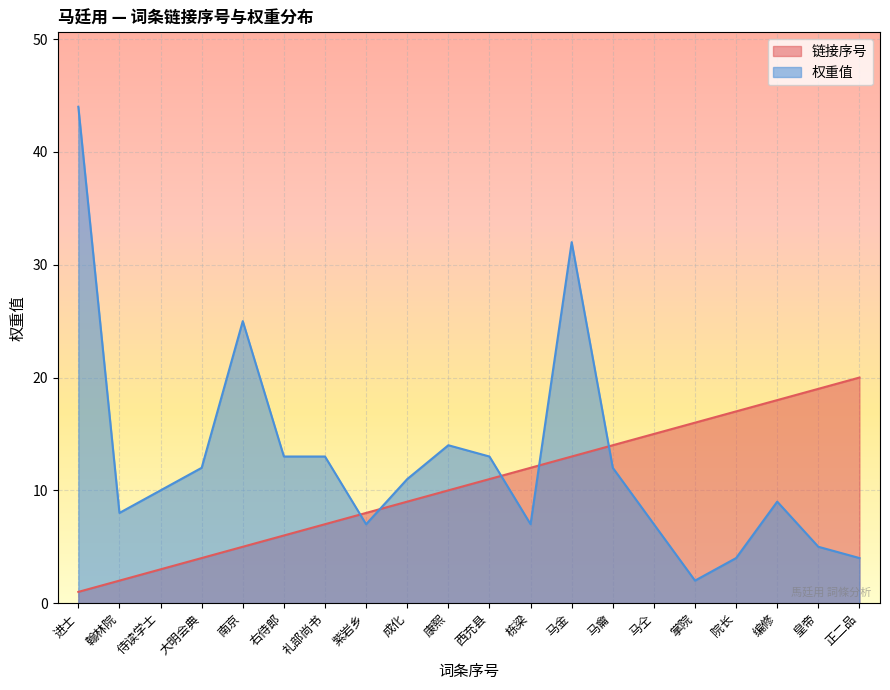

How many lines are shown in the chart?

2